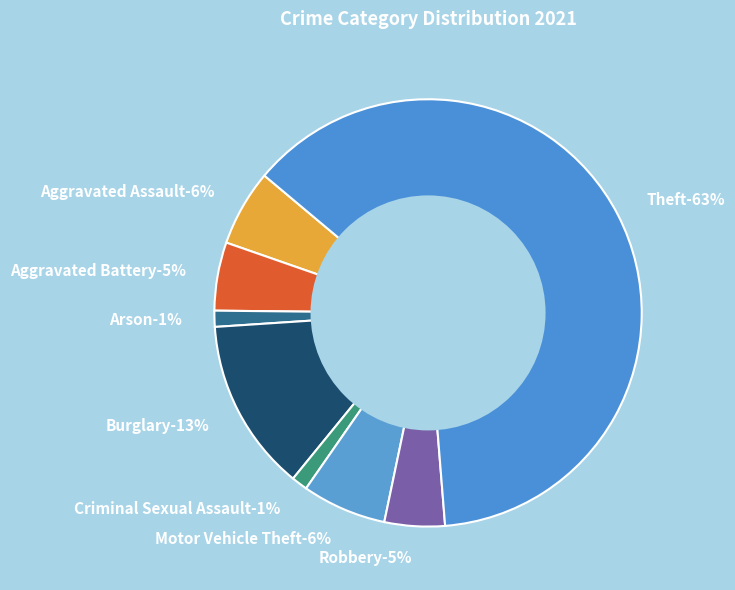

What is the largest slice in the pie chart?

Theft